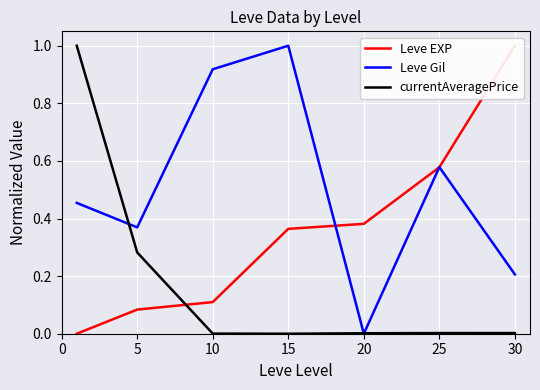

True or false: Leve EXP has more than 1 interior local peaks.

False